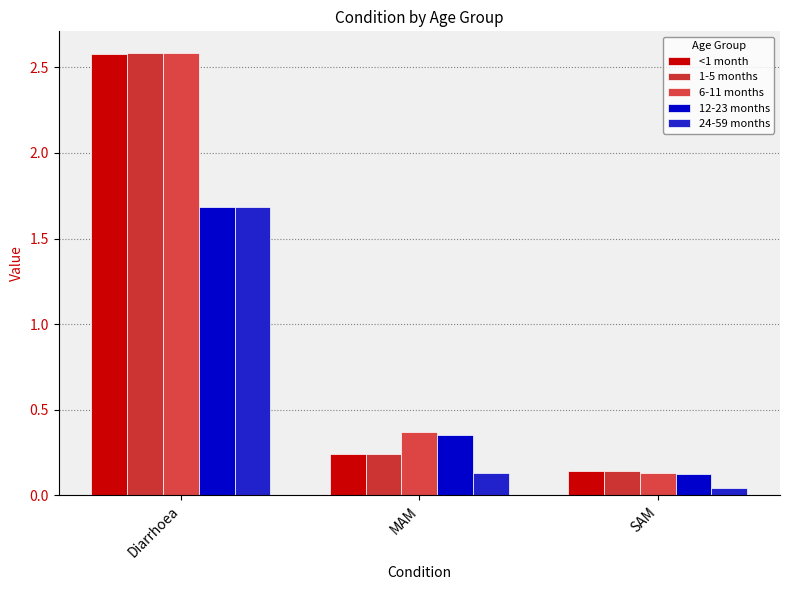

What is the sum of the <1 month values at Diarrhoea and MAM?

2.8